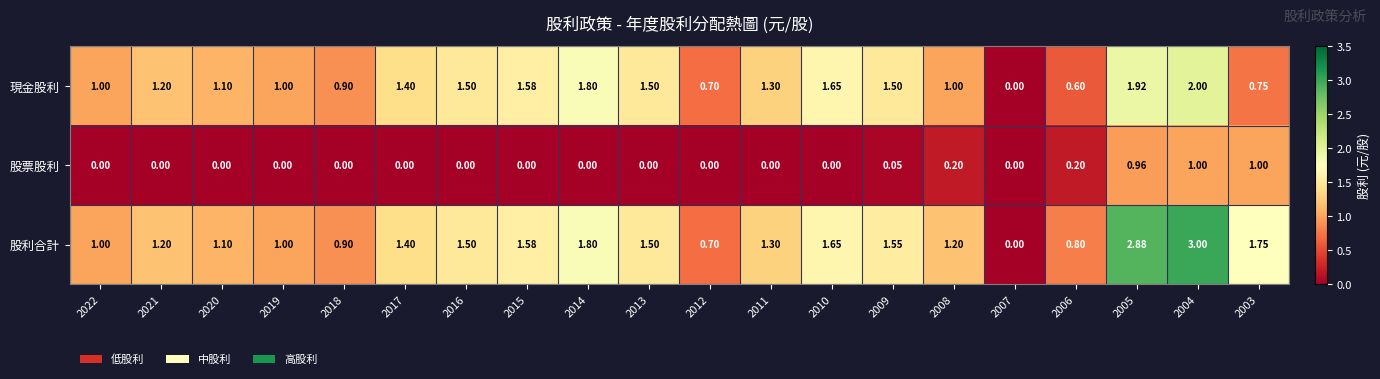

List the series in order of their peak value, lowest first.

股票股利, 現金股利, 股利合計